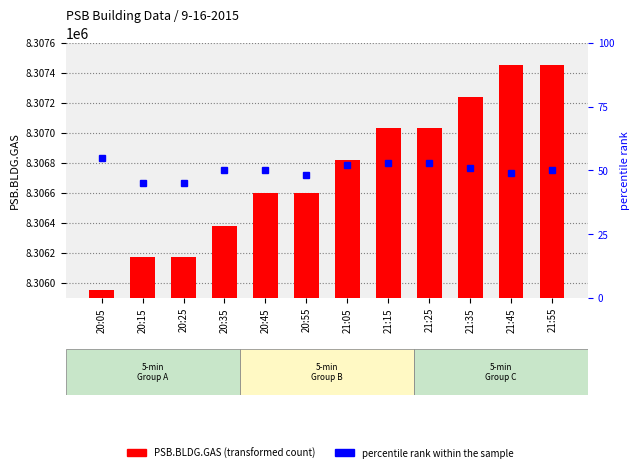

What is the maximum value for percentile rank within the sample?

55